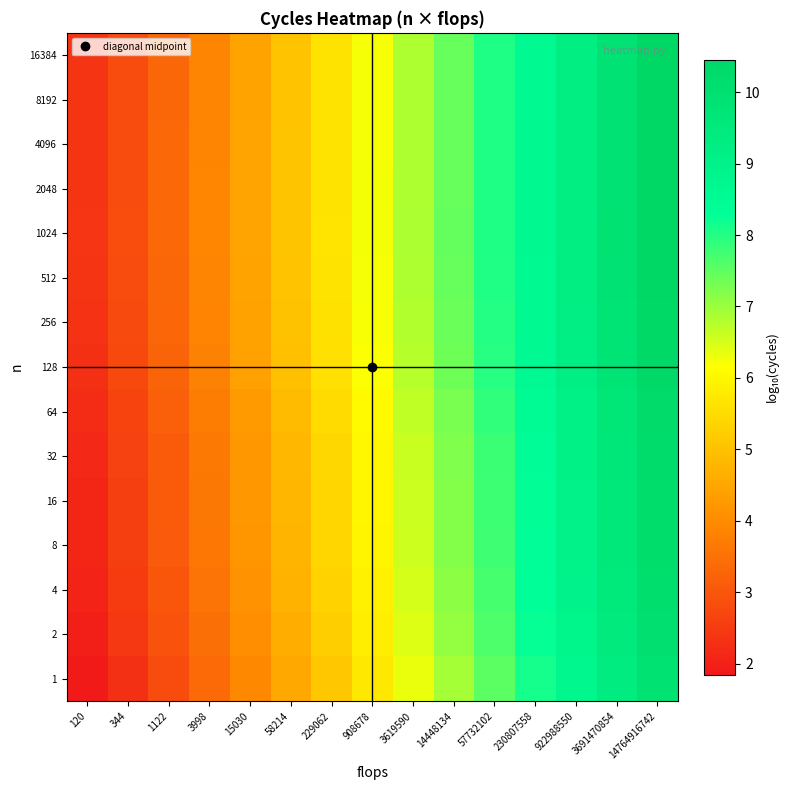

At which category does the chart reach its minimum across all series?

120